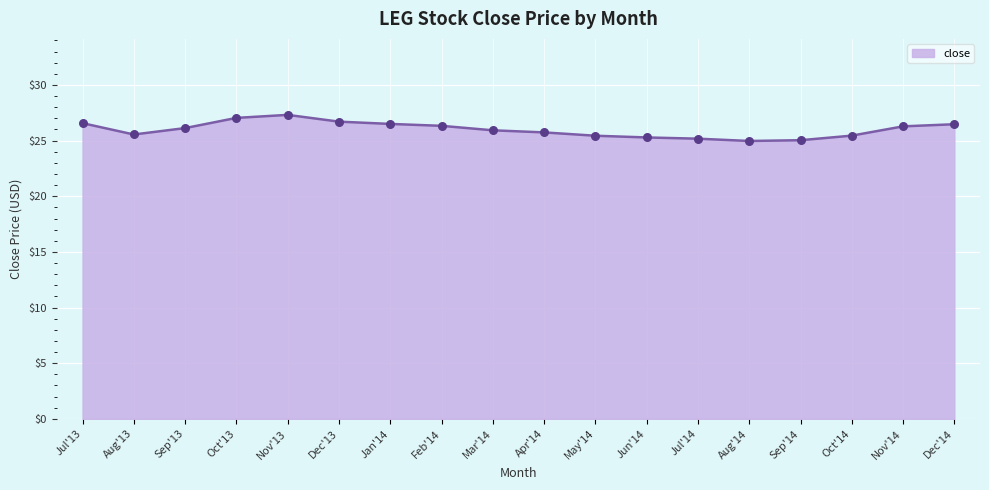

What is the ratio of the value at Jul'14 to the value at Mar'14?

1.0